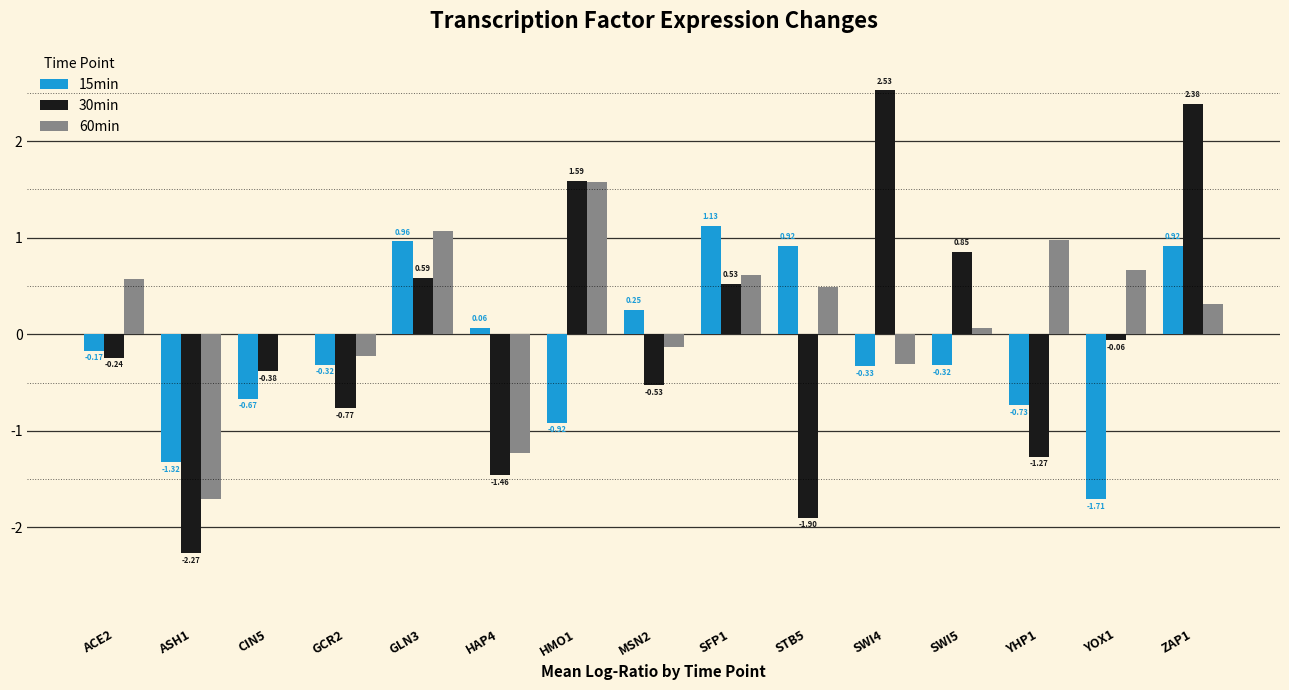

At which category is the sum across all series the highest?

ZAP1